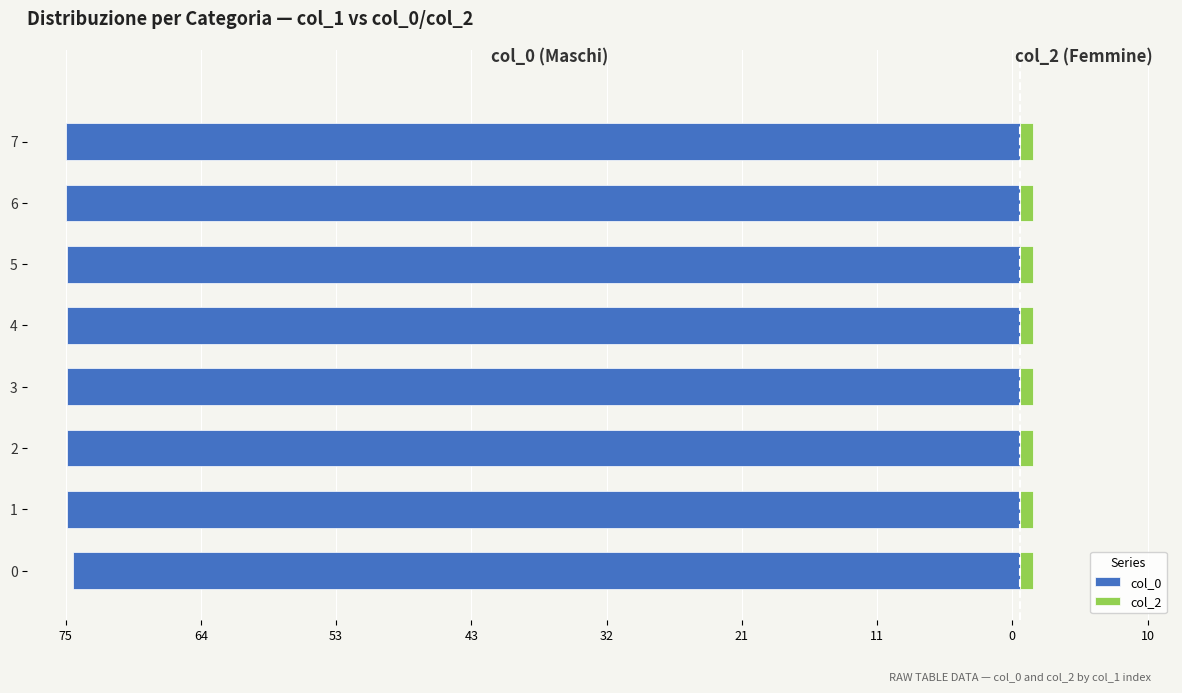

How many bars are there in each group?

2